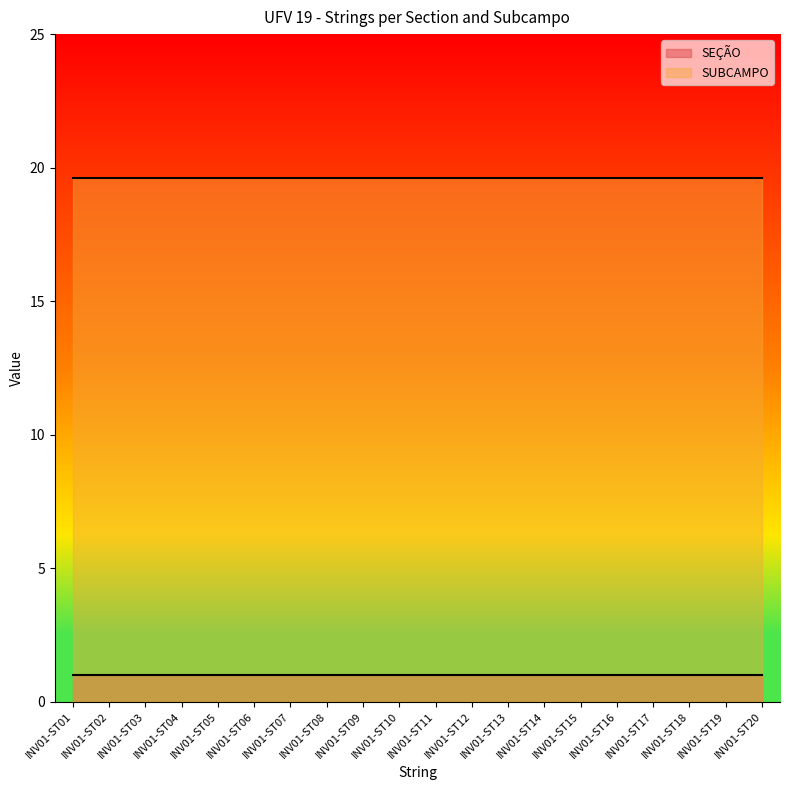

What is the maximum value for SUBCAMPO?

19.6